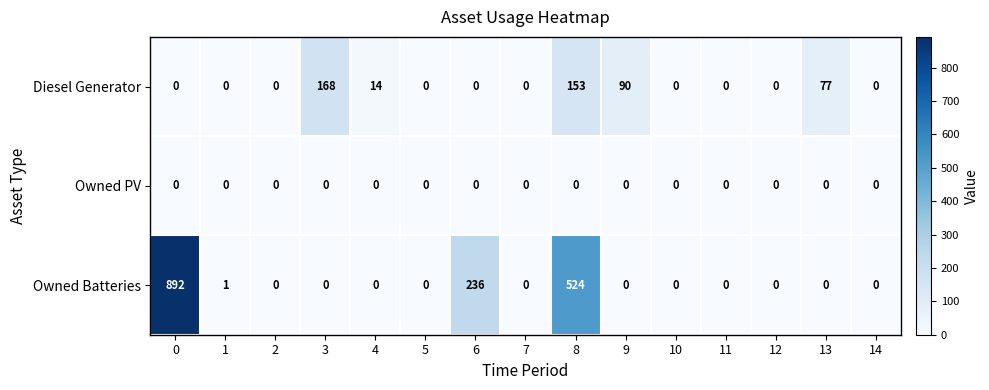

What is the difference between the maximum and minimum values in the Owned Batteries series?

892